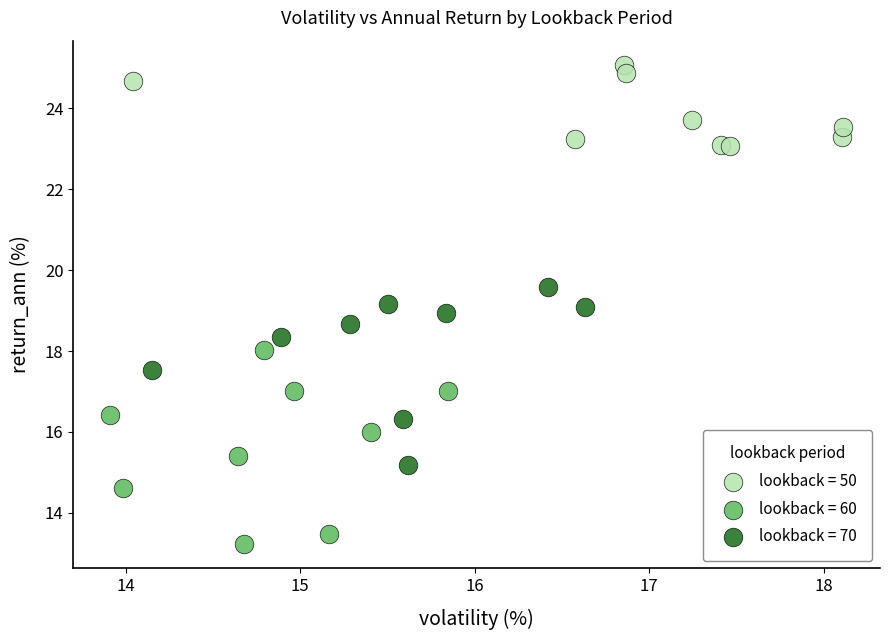

Which series reaches the minimum Y coordinate?

lookback = 60